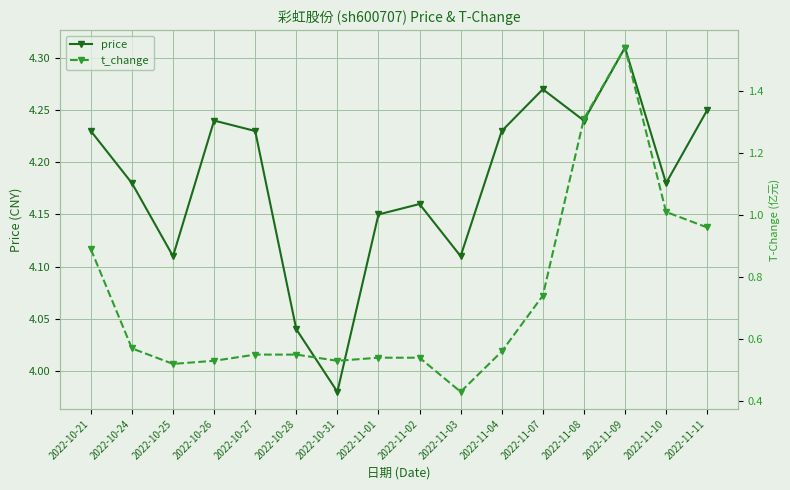

Where is the first local maximum for price?

2022-10-26